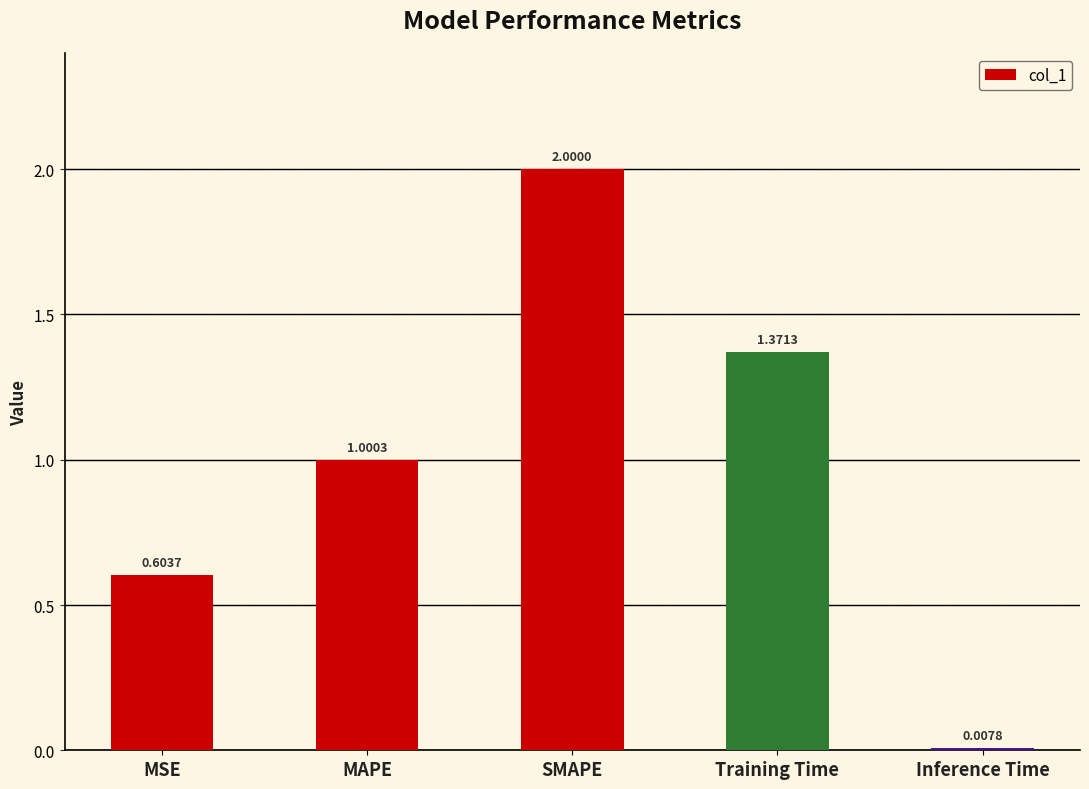

How many data points are above 1?

3